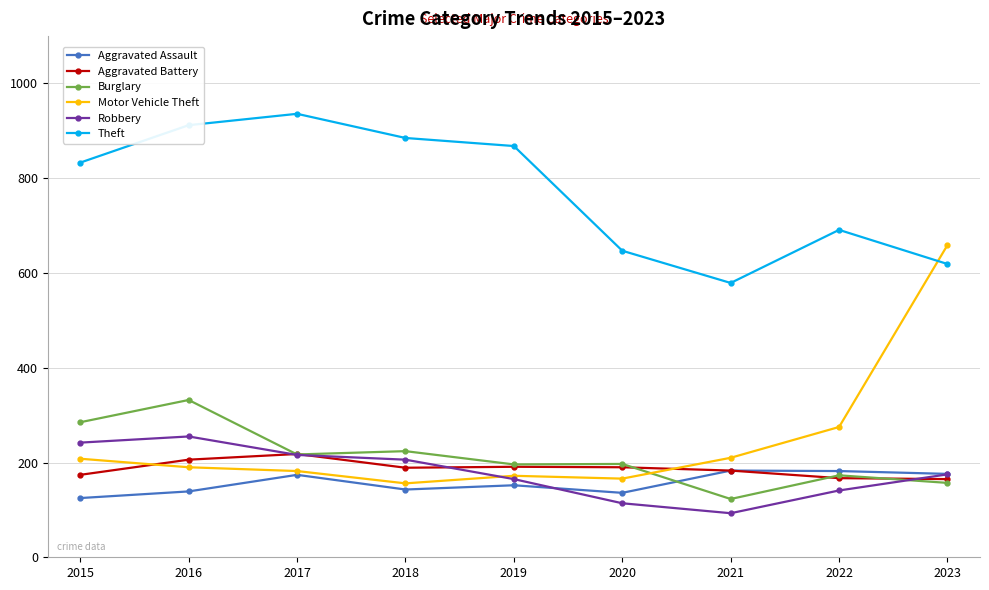

True or false: Aggravated Battery and Theft cross at least once.

False